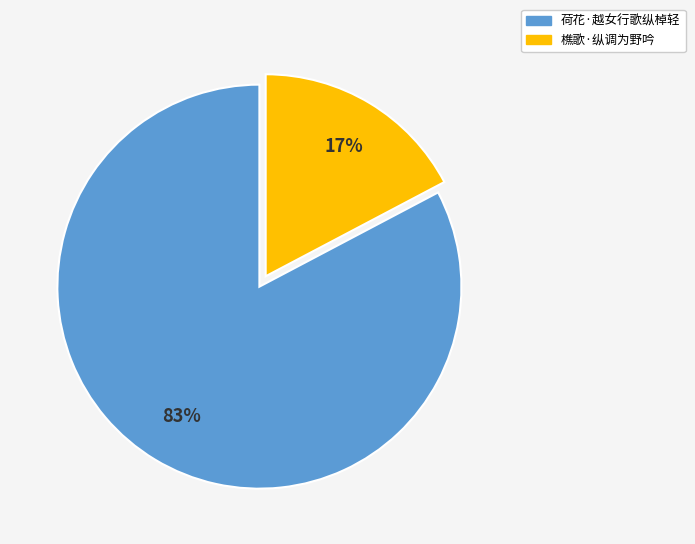

Combined, do 荷花·越女行歌纵棹轻 and 樵歌·纵调为野吟 account for over 50%?

Yes